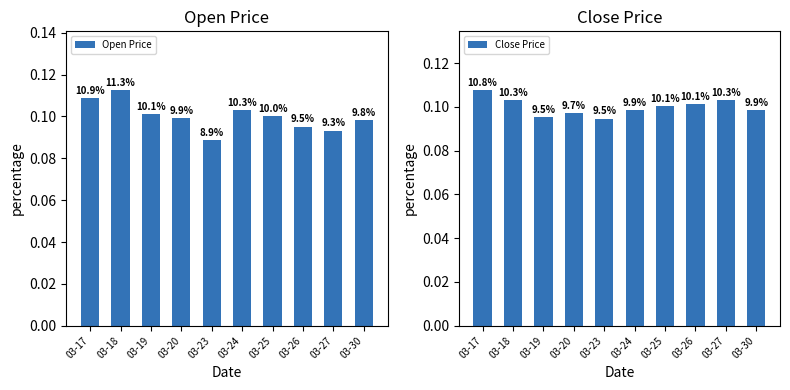

Which has a higher value, 03-26 or 03-25?

03-25